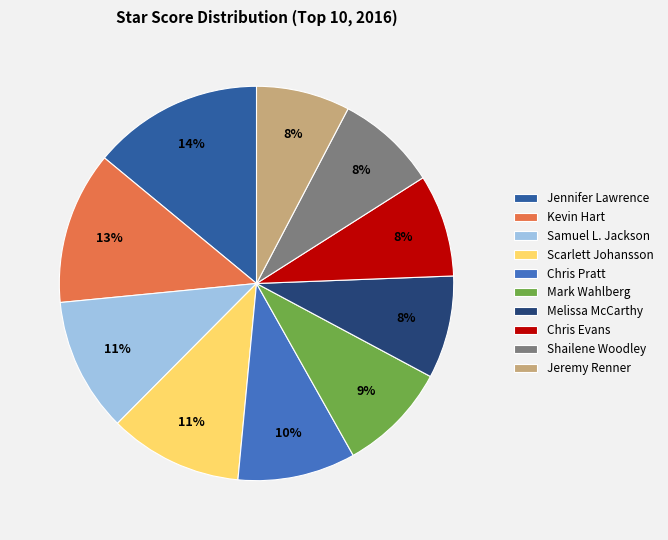

Is the sum of Shailene Woodley and Kevin Hart greater than half?

No